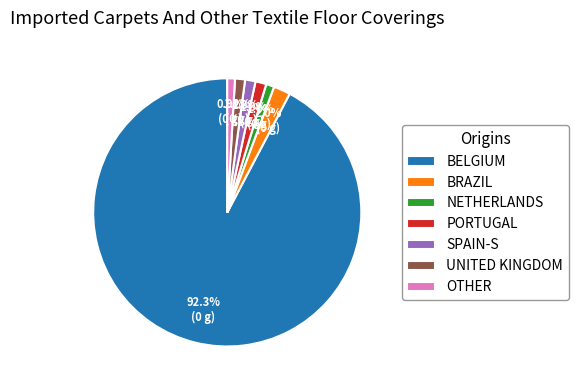

What percentage do BRAZIL and BELGIUM together represent?

94.3%